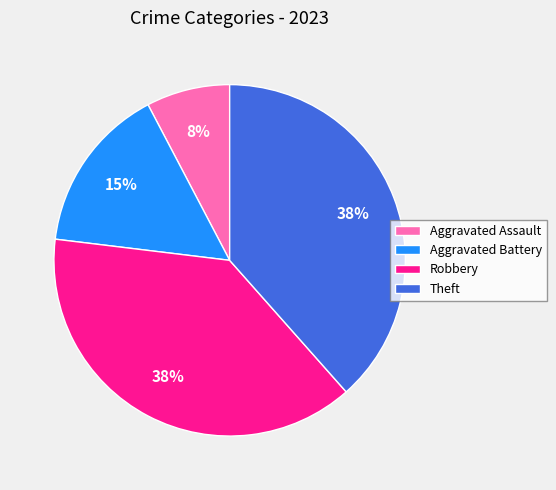

To the nearest percent, what is the combined percentage of Aggravated Battery and Theft?

54%